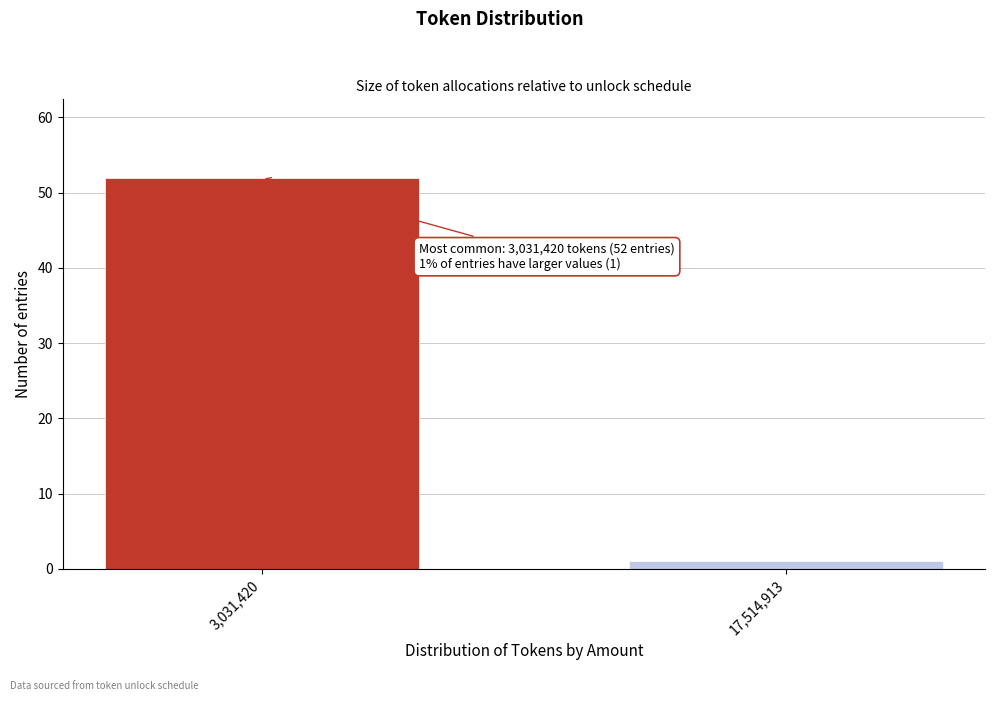

Reading right to left, what are all the values shown in this chart?

1	52